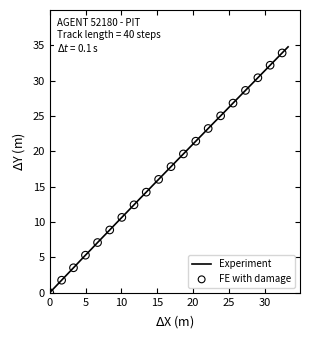

What is the difference between the maximum and minimum values?

34.8